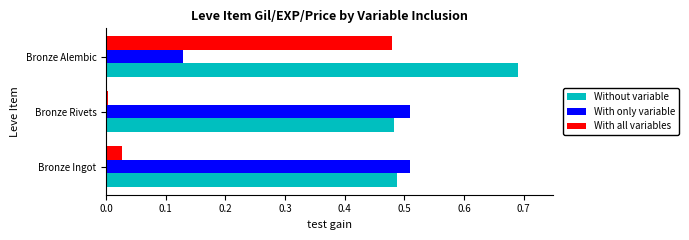

At which category does the chart reach its minimum across all series?

Bronze Rivets